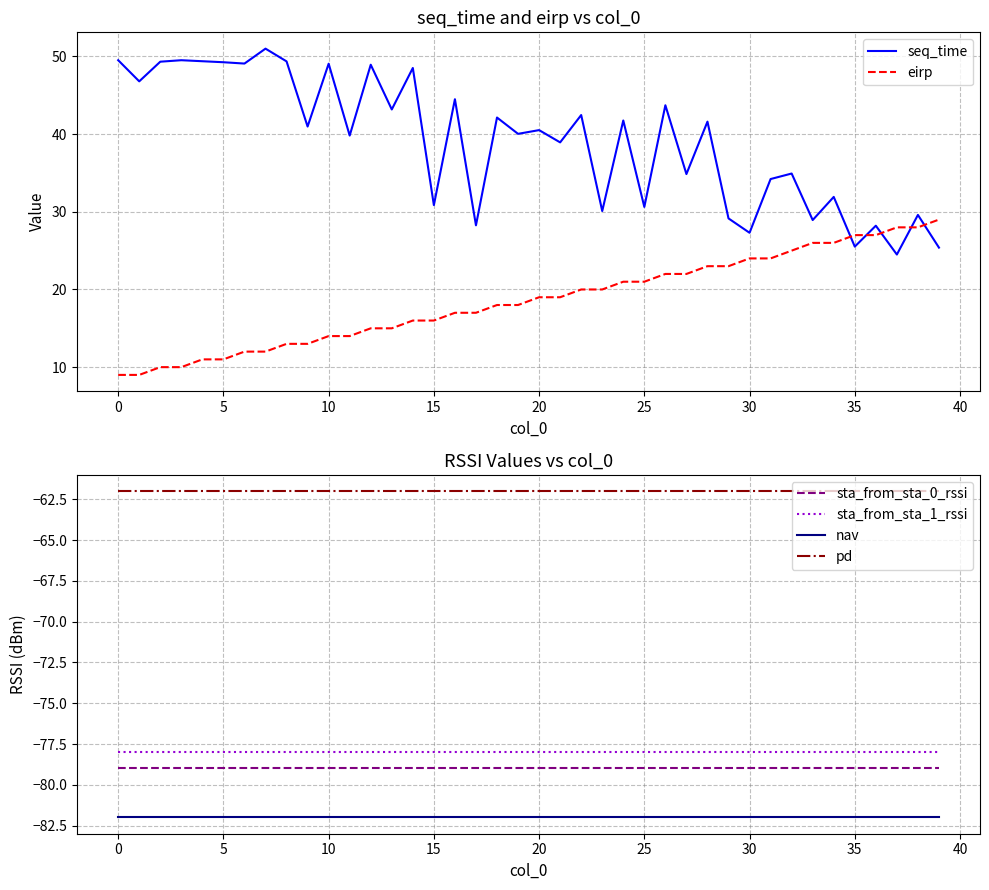

At which category is the sum across all series the highest?

26